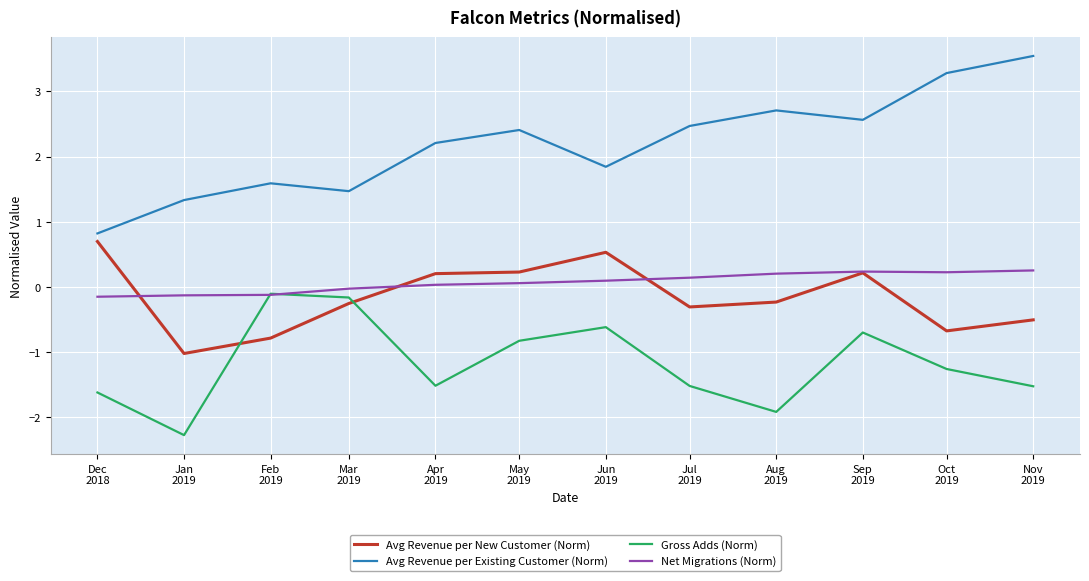

Which series has the widest spread of values?

Avg Revenue per Existing Customer (Norm)